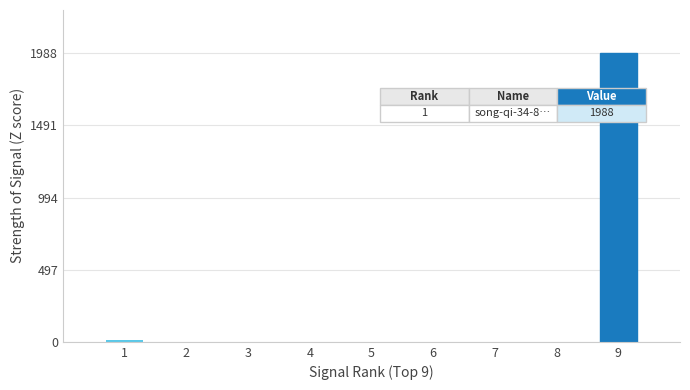

What is the change in value from 4 to 9?

+1988